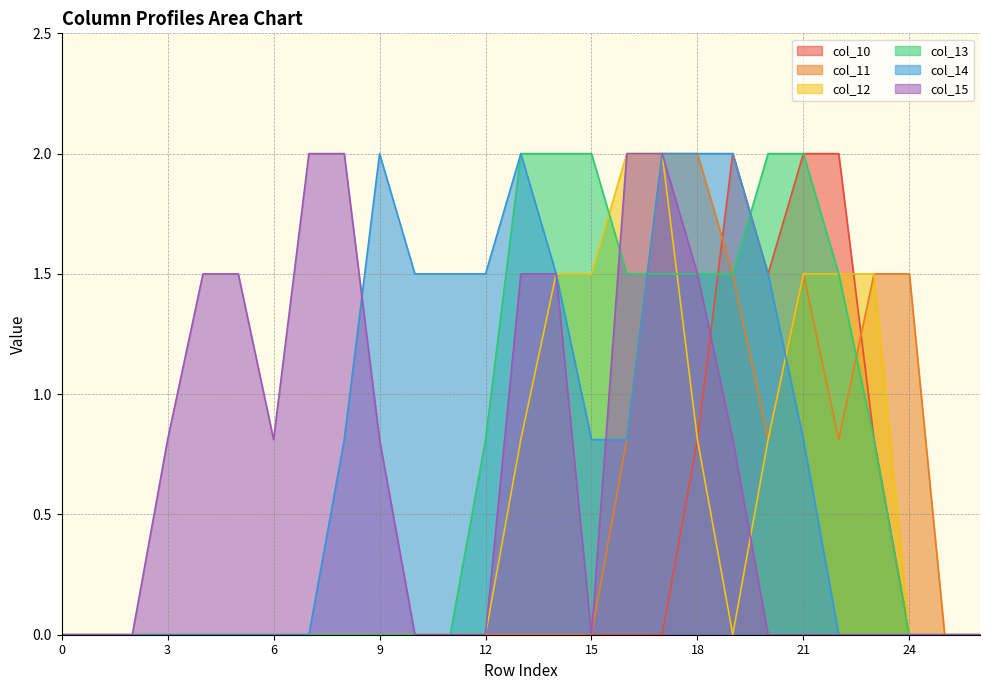

Rank the categories by col_12 value from highest to lowest.

16, 17, 14, 15, 21, 22, 23, 13, 18, 20, 0, 1, 2, 3, 4, 5, 6, 7, 8, 9, 10, 11, 12, 19, 24, 25, 26